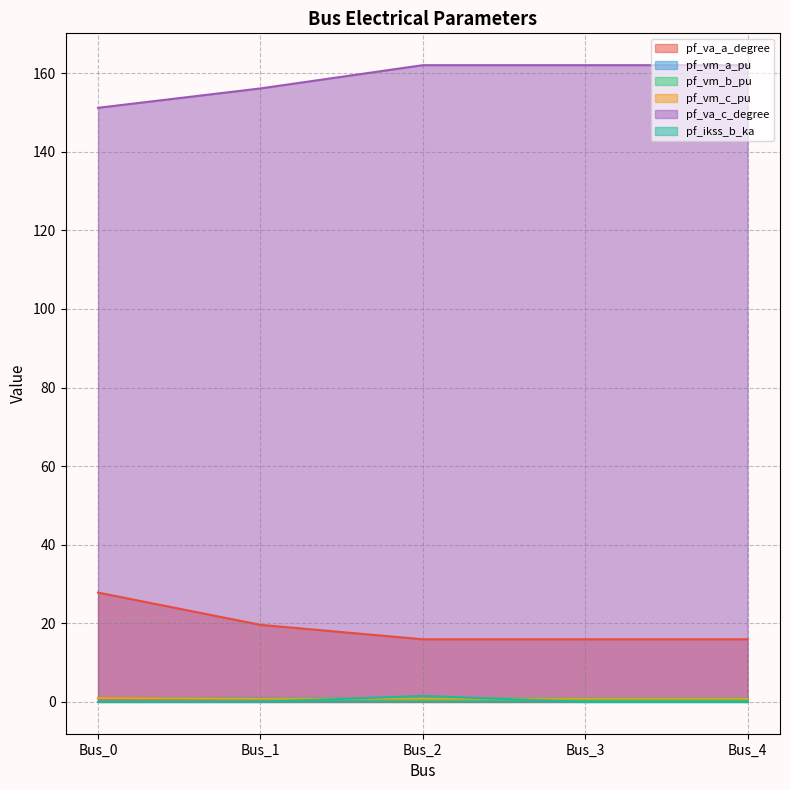

Where is pf_va_c_degree nearest to the value 156?

Bus_1